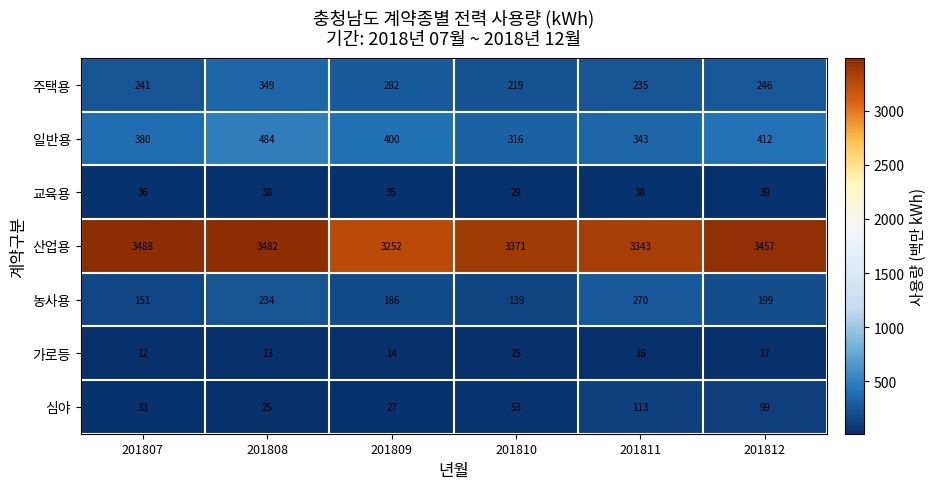

What is the difference between the 농사용 values at 201811 and 201807?

119